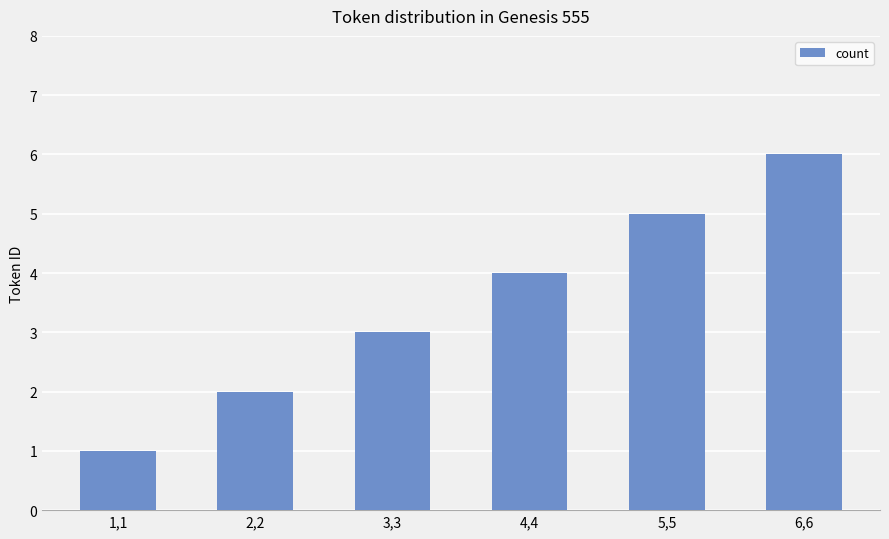

Reading right to left, what are all the values shown in this chart?

6	5	4	3	2	1